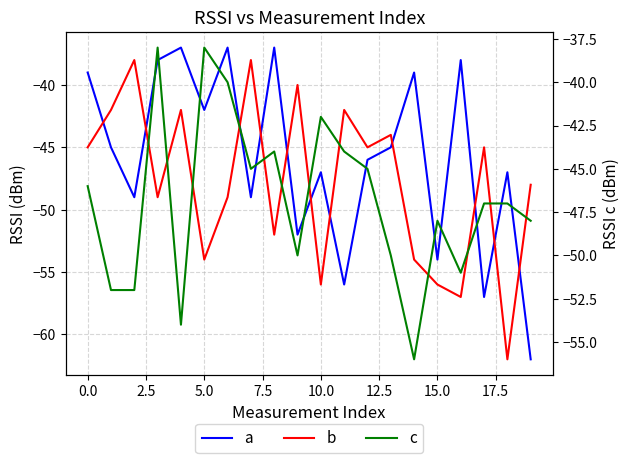

Reading left to right, list all the values displayed in this chart.

a: -39	-45	-49	-38	-37	-42	-37	-49	-37	-52	-47	-56	-46	-45	-39	-54	-38	-57	-47	-62
b: -45	-42	-38	-49	-42	-54	-49	-38	-52	-40	-56	-42	-45	-44	-54	-56	-57	-45	-62	-48
c: -46	-52	-52	-38	-54	-38	-40	-45	-44	-50	-42	-44	-45	-50	-56	-48	-51	-47	-47	-48